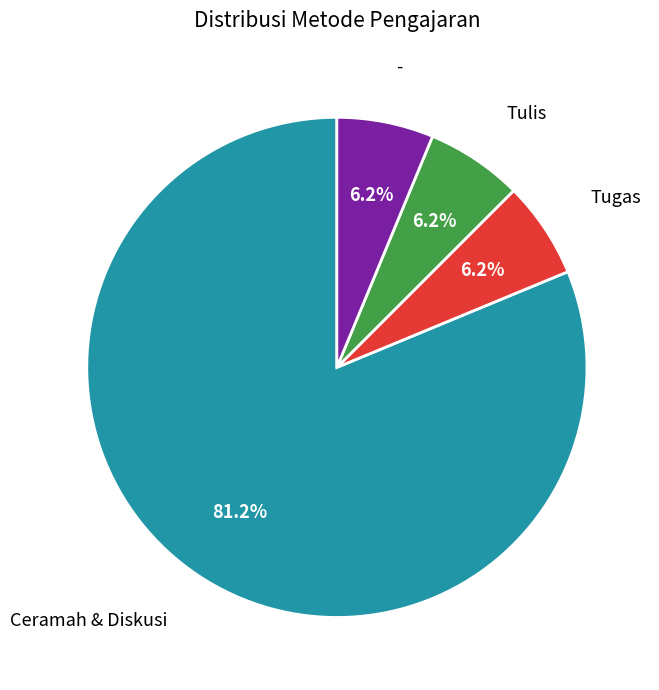

Is there a majority slice in this chart?

Yes